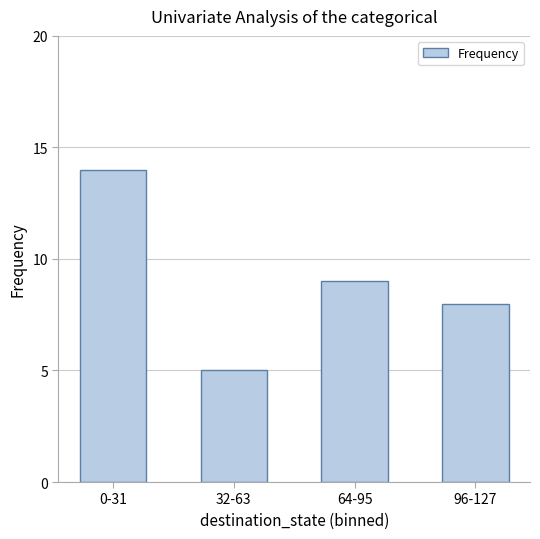

What is the sum of the values at 0-31 and 96-127?

22